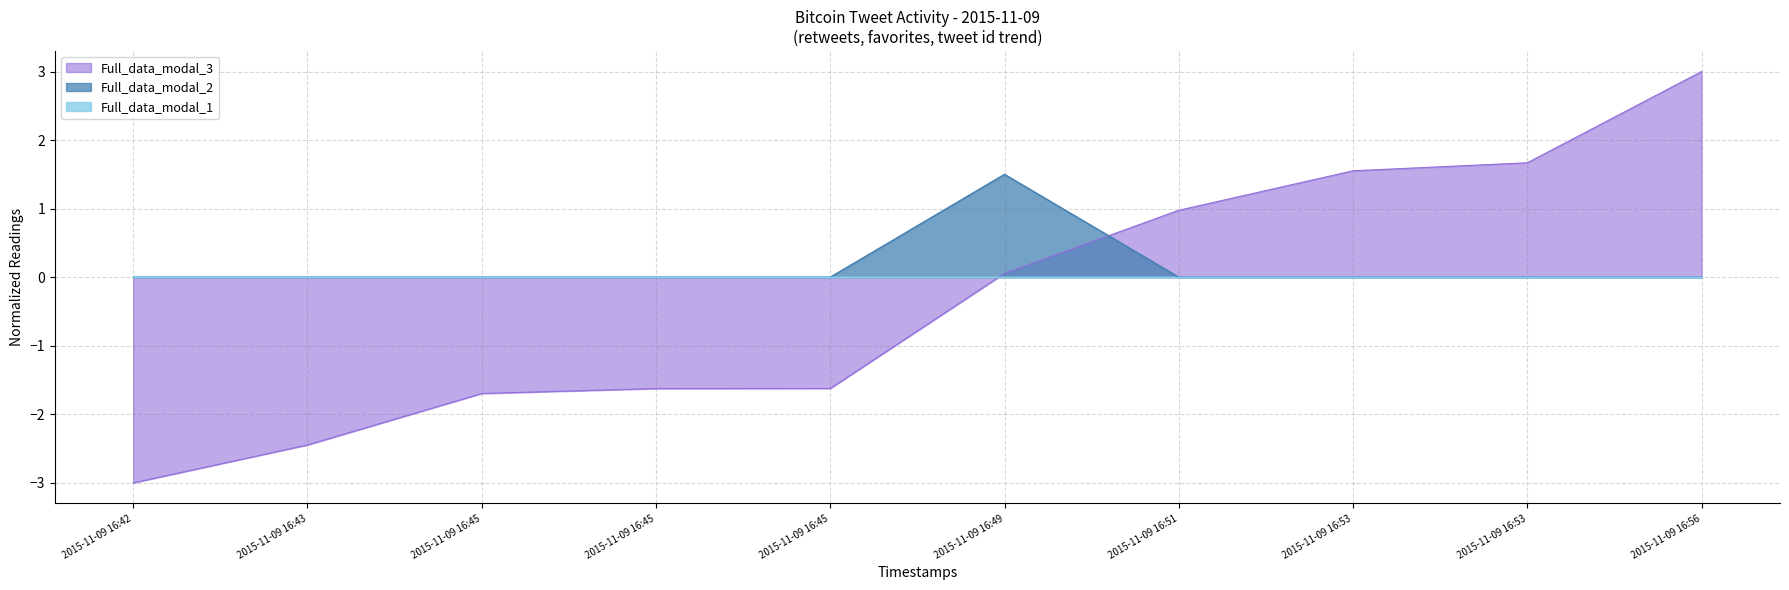

Does the chart have visible grid lines?

Yes